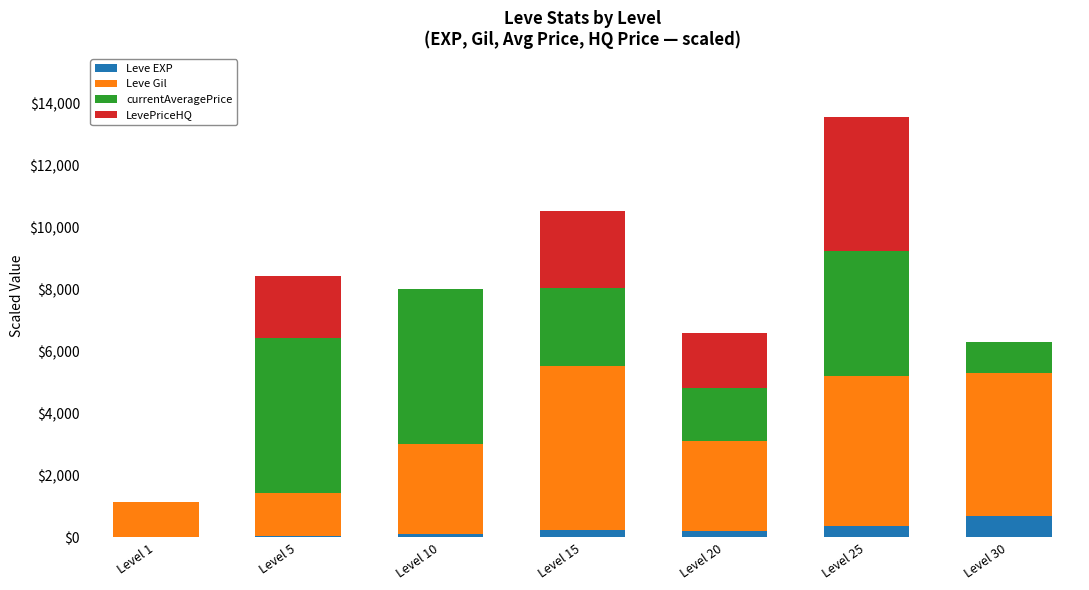

At which category is the sum across all series the highest?

Level 25